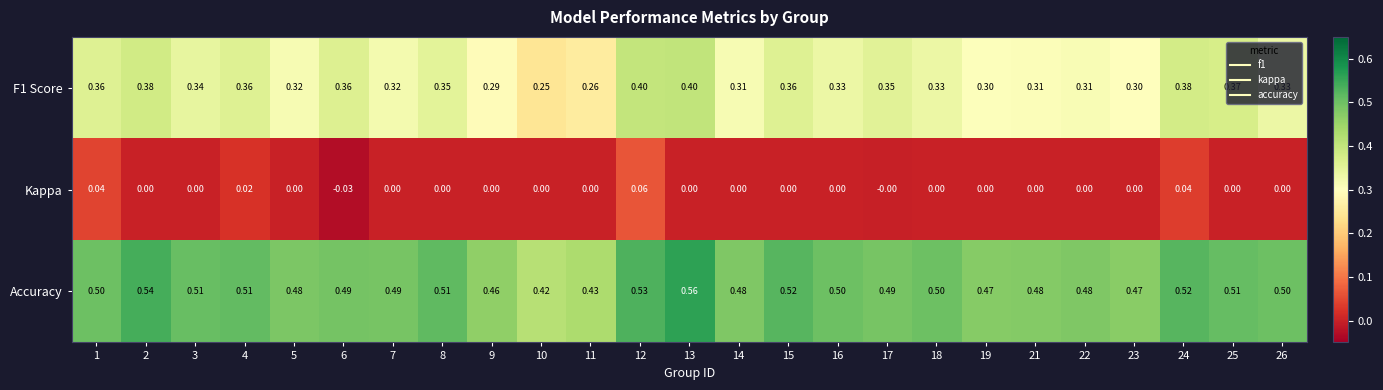

Which series has the largest range (max minus min)?

F1 Score